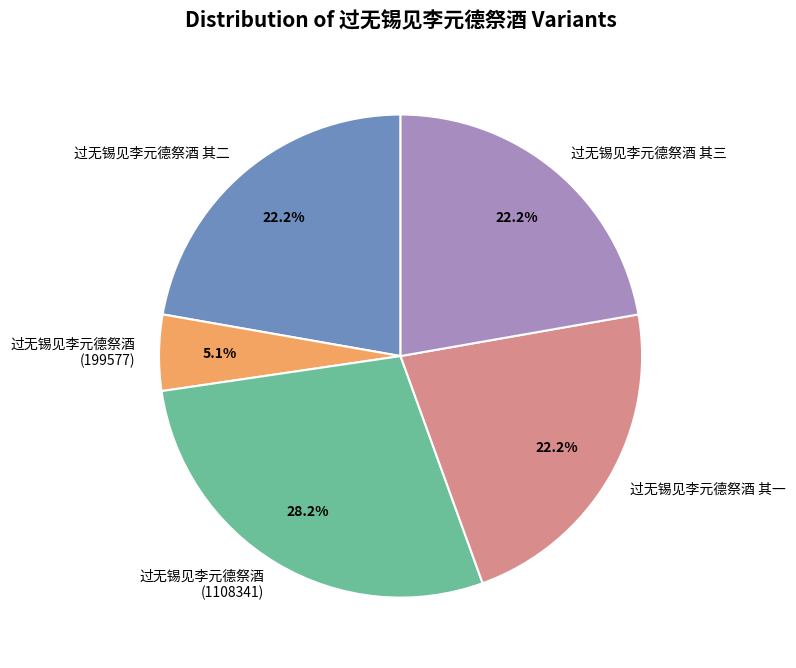

What is the smallest slice in the pie chart?

过无锡见李元德祭酒 (199577)